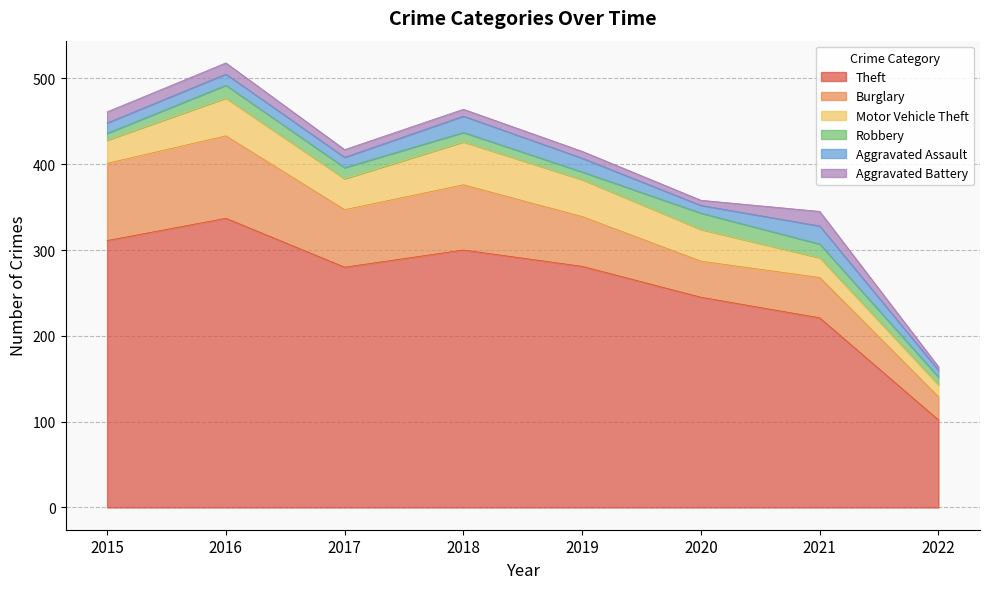

True or false: Burglary and Motor Vehicle Theft cross at least once.

False